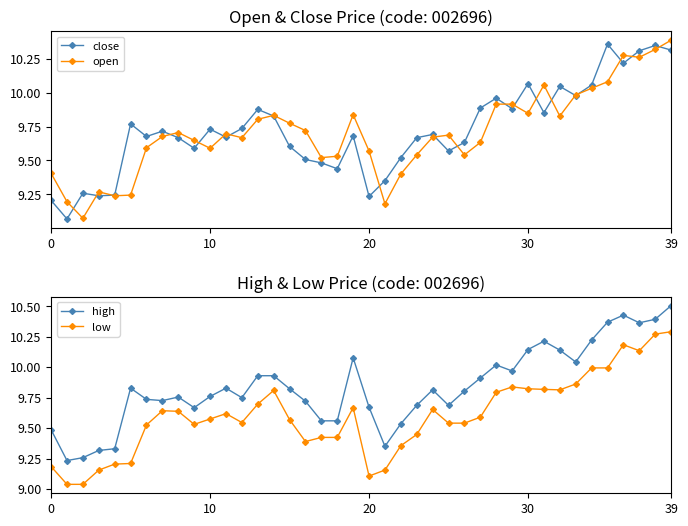

Which category has the highest value across all series?

39